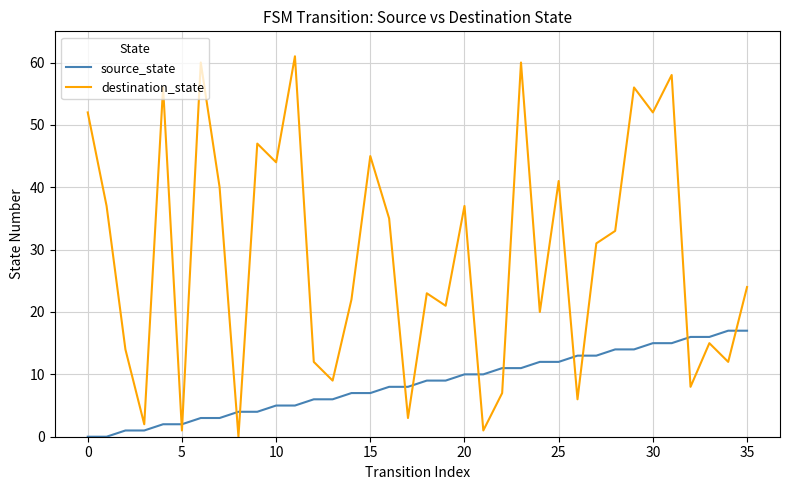

Rank the series by their average value, from highest to lowest.

destination_state, source_state